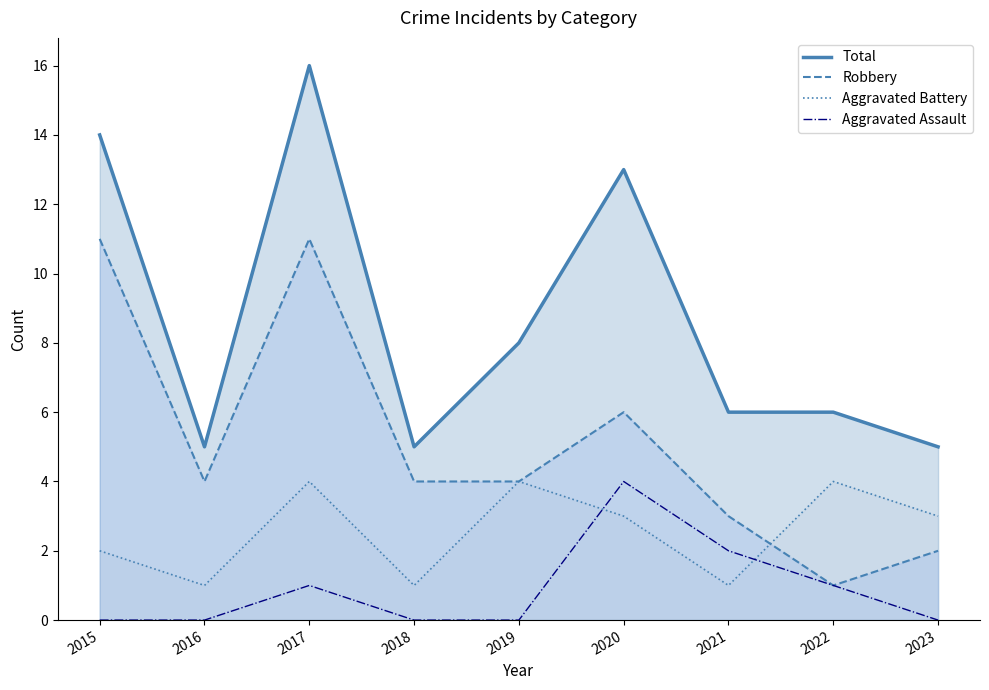

Between 2018 and 2016, which is larger?

2018